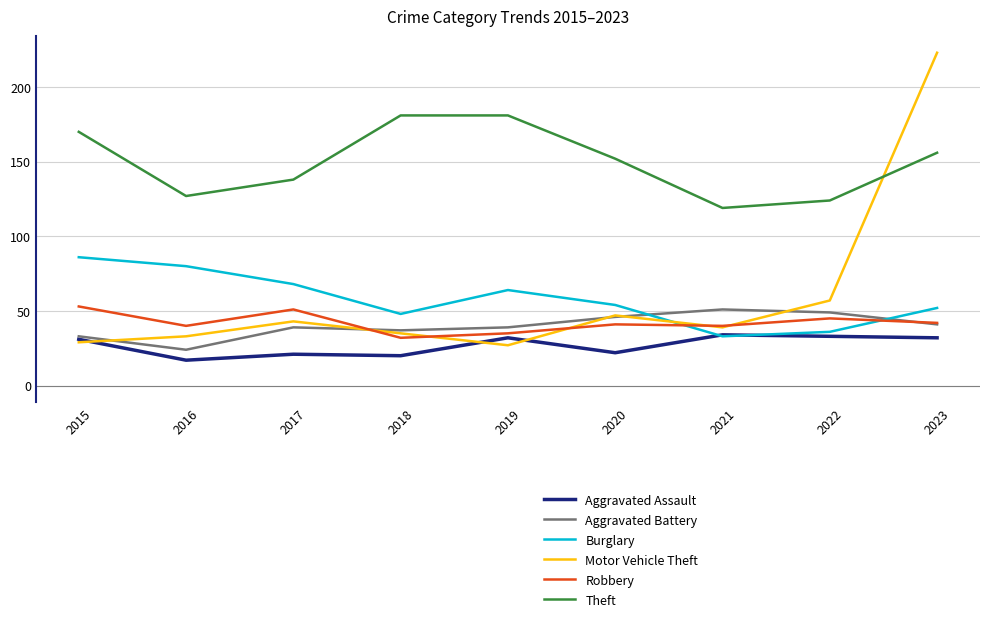

What is the smallest value displayed?

17